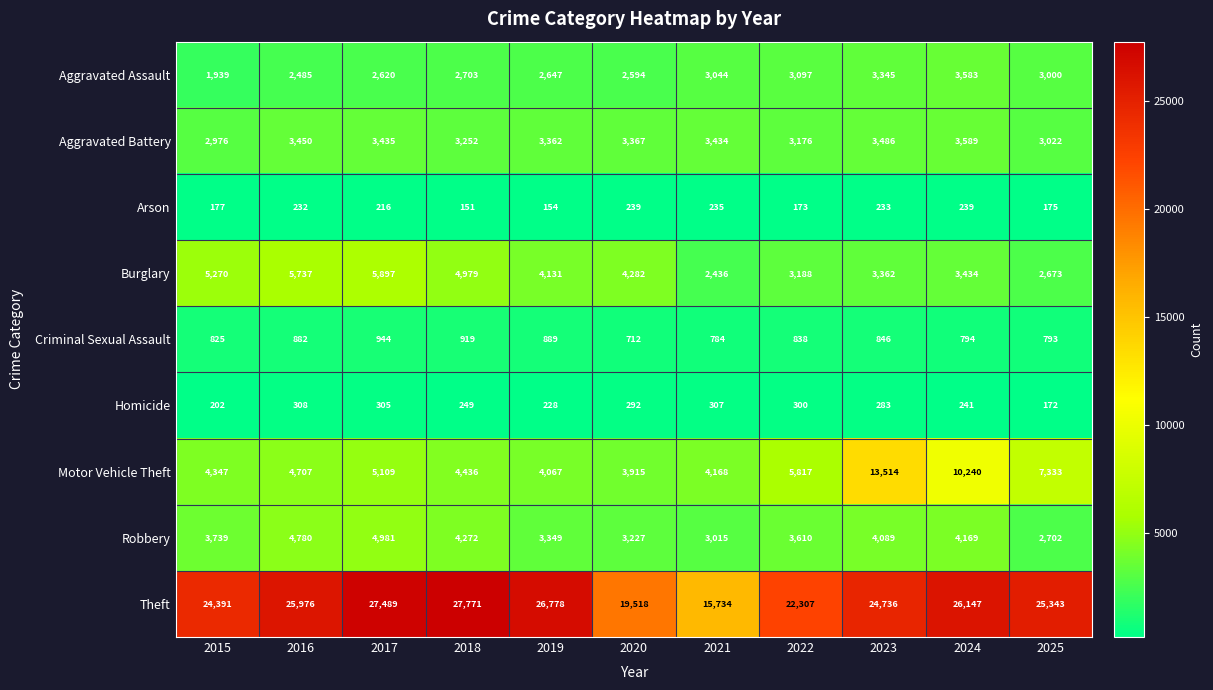

At which category is the sum across all series the highest?

2023